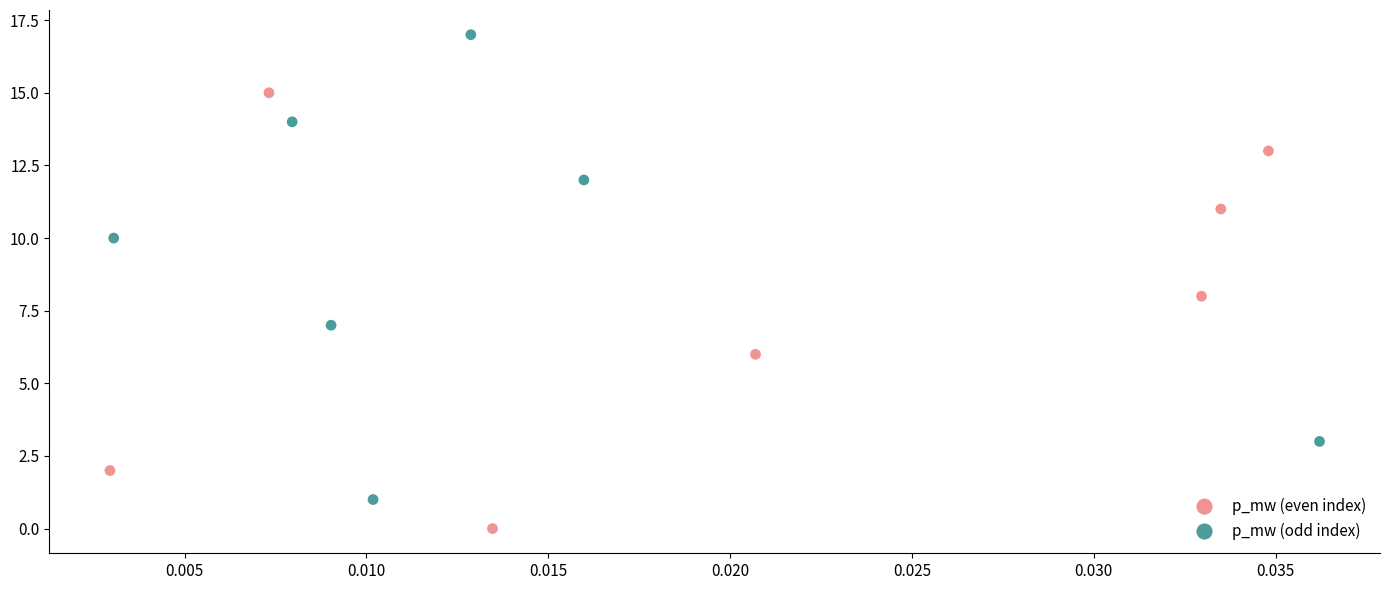

Which series contains the highest Y value?

p_mw (odd index)